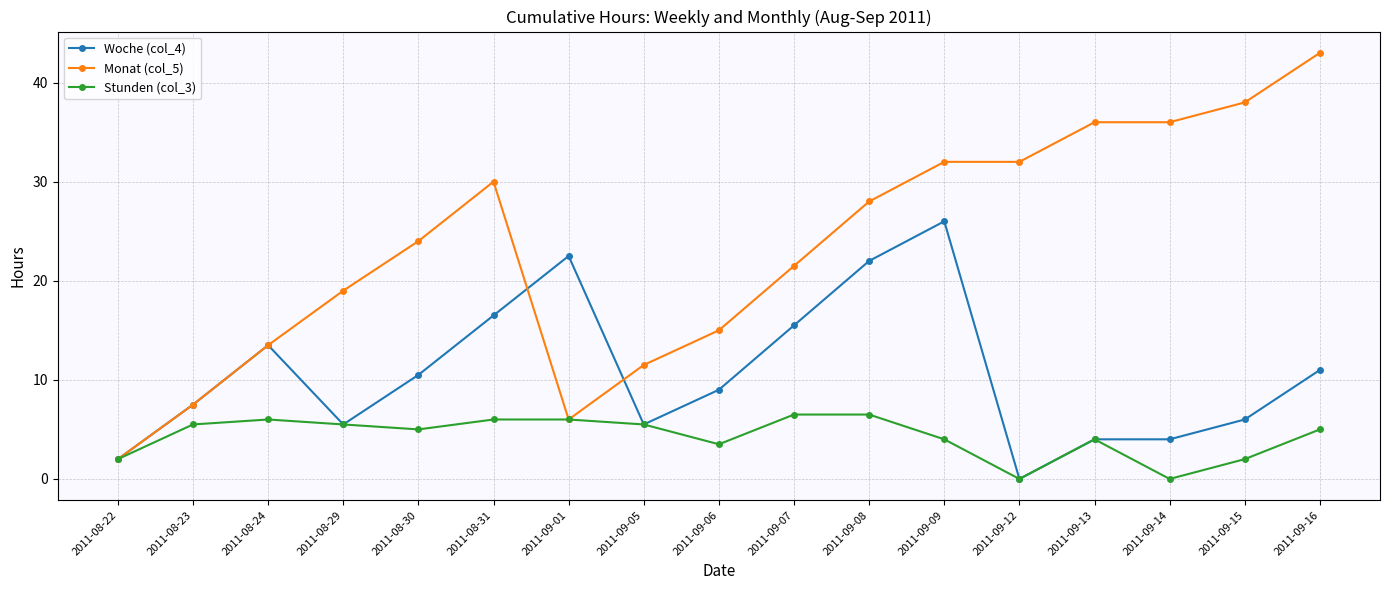

Reading left to right, list all the values displayed in this chart.

Woche (col_4): 2011-08-22=2.0	2011-08-23=7.5	2011-08-24=13.5	2011-08-29=5.5	2011-08-30=10.5	2011-08-31=16.5	2011-09-01=22.5	2011-09-05=5.5	2011-09-06=9.0	2011-09-07=15.5	2011-09-08=22.0	2011-09-09=26.0	2011-09-12=0.0	2011-09-13=4.0	2011-09-14=4.0	2011-09-15=6.0	2011-09-16=11.0
Monat (col_5): 2011-08-22=2.0	2011-08-23=7.5	2011-08-24=13.5	2011-08-29=19.0	2011-08-30=24.0	2011-08-31=30.0	2011-09-01=6.0	2011-09-05=11.5	2011-09-06=15.0	2011-09-07=21.5	2011-09-08=28.0	2011-09-09=32.0	2011-09-12=32.0	2011-09-13=36.0	2011-09-14=36.0	2011-09-15=38.0	2011-09-16=43.0
Stunden (col_3): 2011-08-22=2.0	2011-08-23=5.5	2011-08-24=6.0	2011-08-29=5.5	2011-08-30=5.0	2011-08-31=6.0	2011-09-01=6.0	2011-09-05=5.5	2011-09-06=3.5	2011-09-07=6.5	2011-09-08=6.5	2011-09-09=4.0	2011-09-12=0.0	2011-09-13=4.0	2011-09-14=0.0	2011-09-15=2.0	2011-09-16=5.0